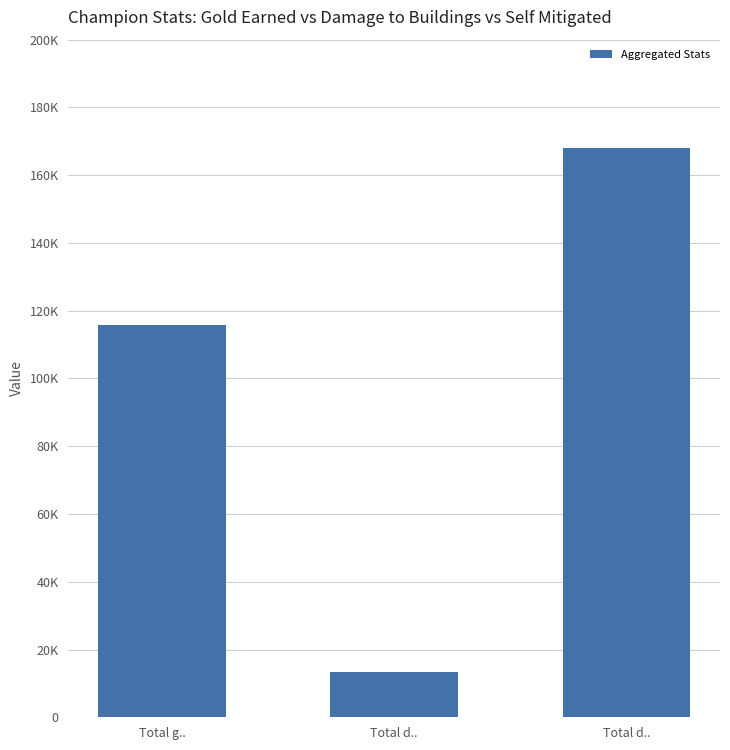

How many values are between 13469 and 168067?

3